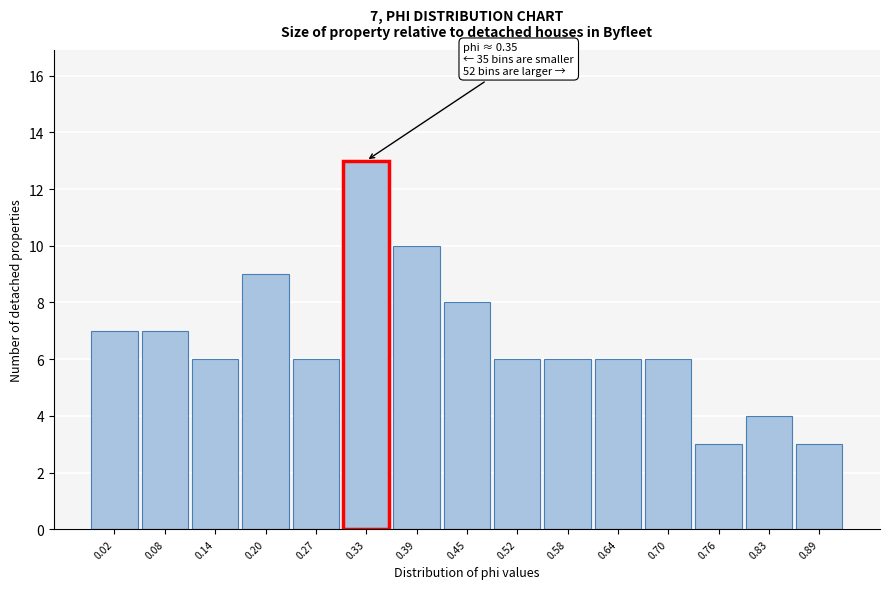

Reading left to right, what are all the values shown in this chart?

0.02=7	0.08=7	0.14=6	0.20=9	0.27=6	0.33=13	0.39=10	0.45=8	0.52=6	0.58=6	0.64=6	0.70=6	0.76=3	0.83=4	0.89=3